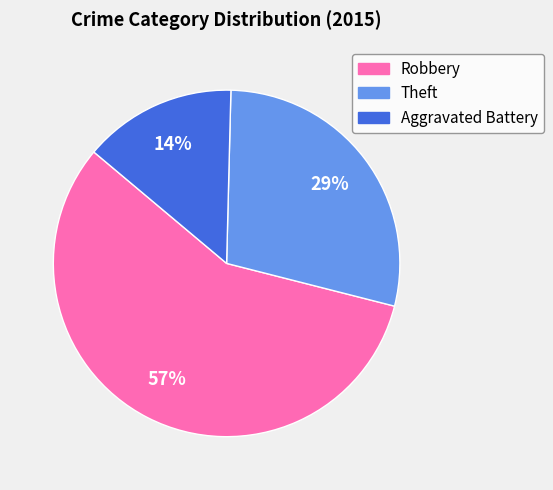

Combined, do Aggravated Battery and Robbery account for over 50%?

Yes